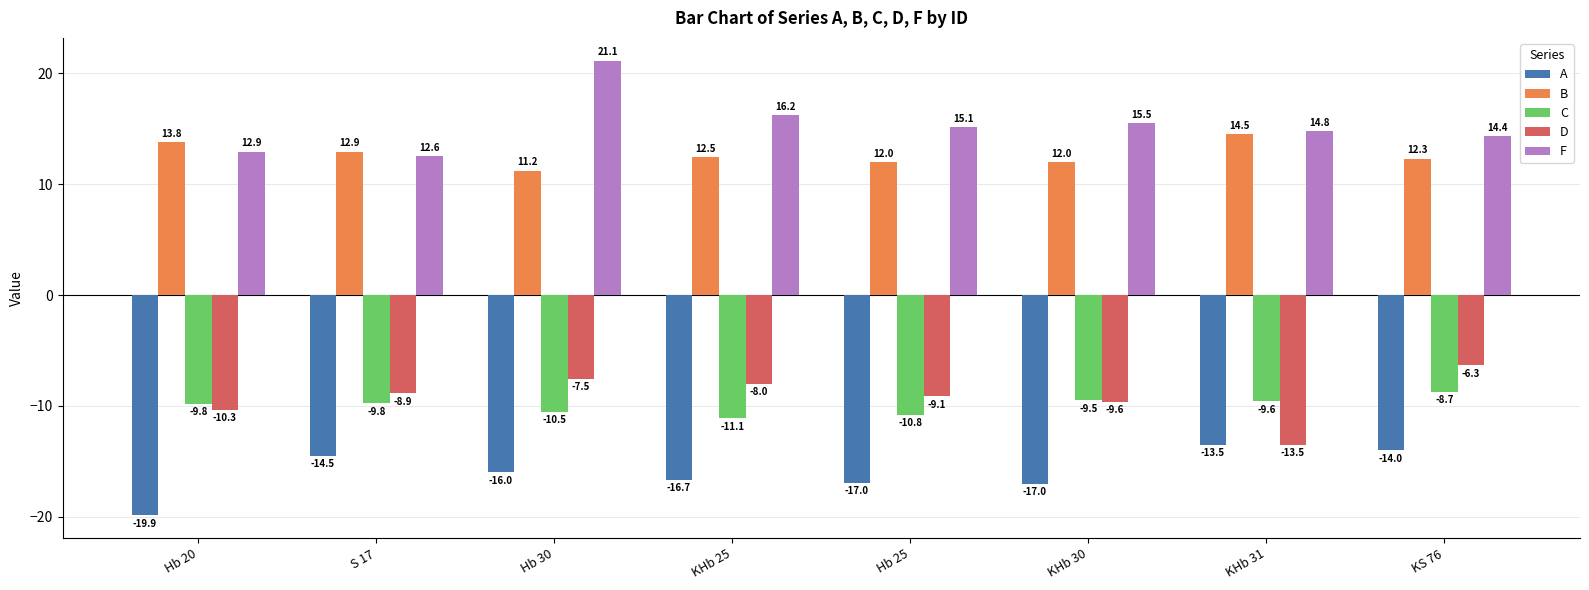

How many data points in F are above 15?

4